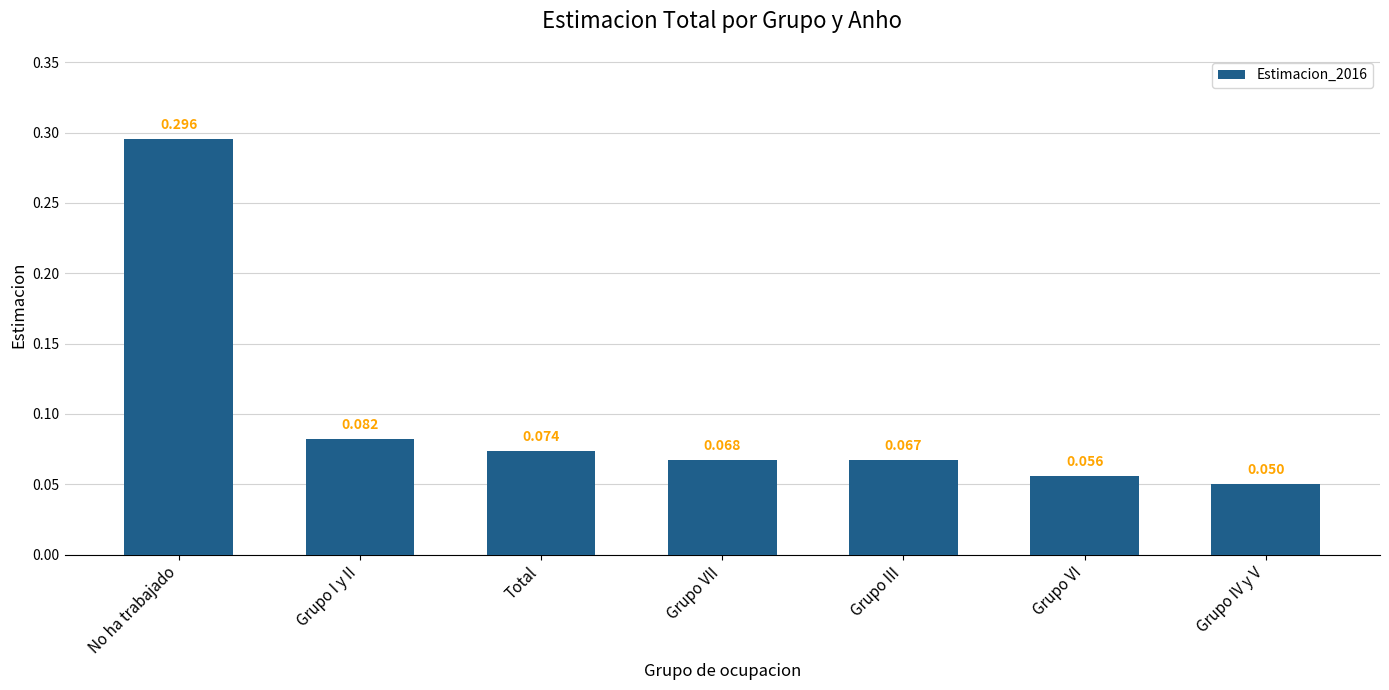

List the labels in order of value, smallest first.

Grupo IV y V, Grupo VI, Grupo III, Grupo VII, Total, Grupo I y II, No ha trabajado